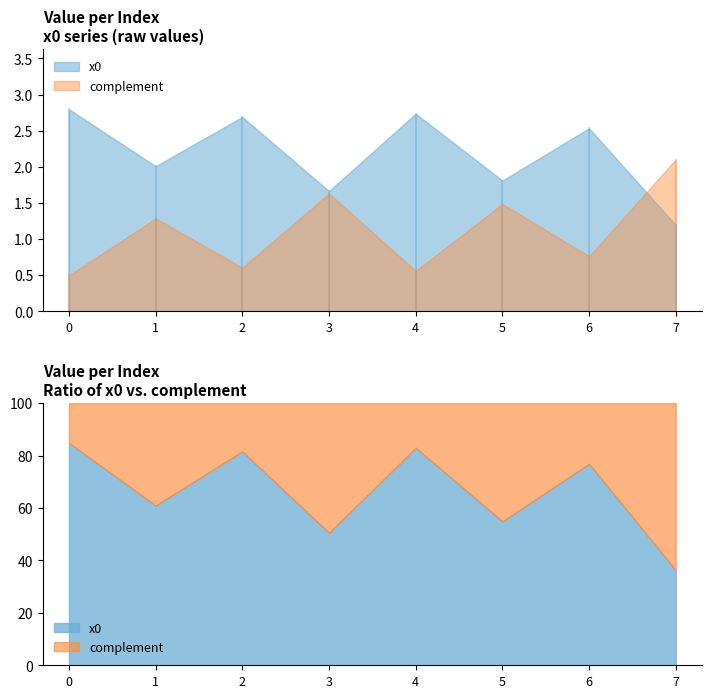

Approximately how many times larger is the value at 1 compared to 5?

1.1